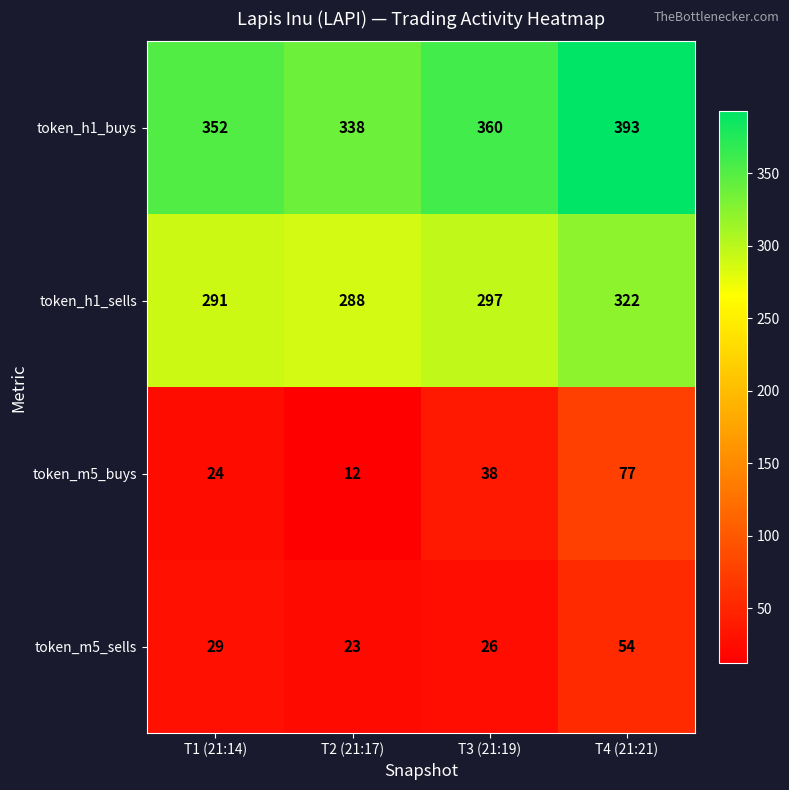

Reading left to right, what are all the values shown in this chart?

token_h1_buys: 352	338	360	393
token_h1_sells: 291	288	297	322
token_m5_buys: 24	12	38	77
token_m5_sells: 29	23	26	54